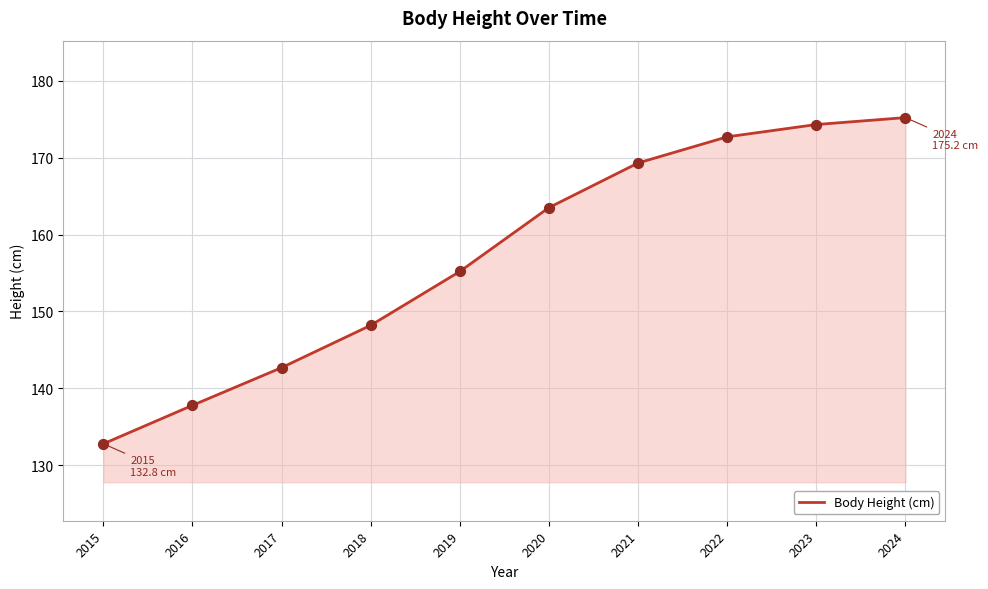

Approximately how many times larger is the value at 2020 compared to 2016?

1.2